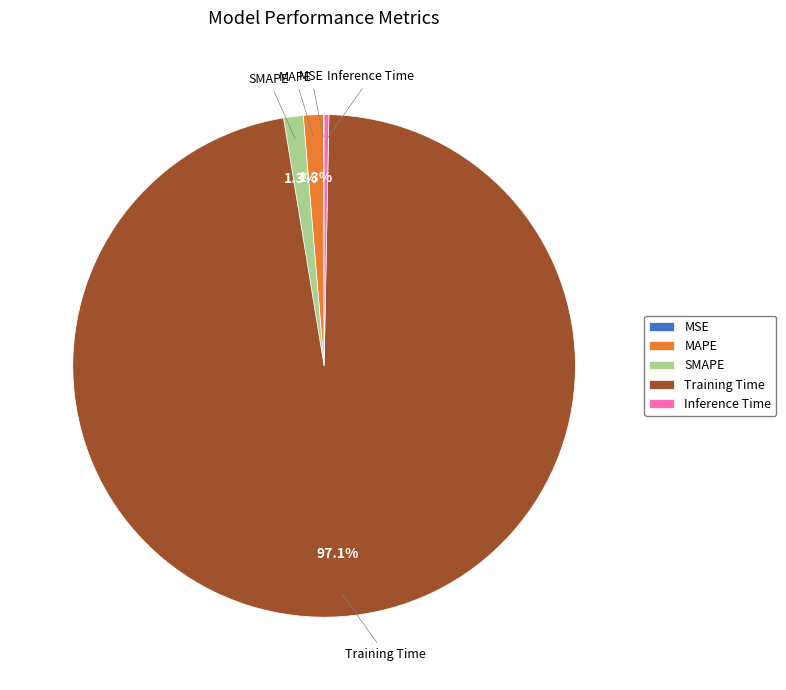

Which slice is the largest?

Training Time